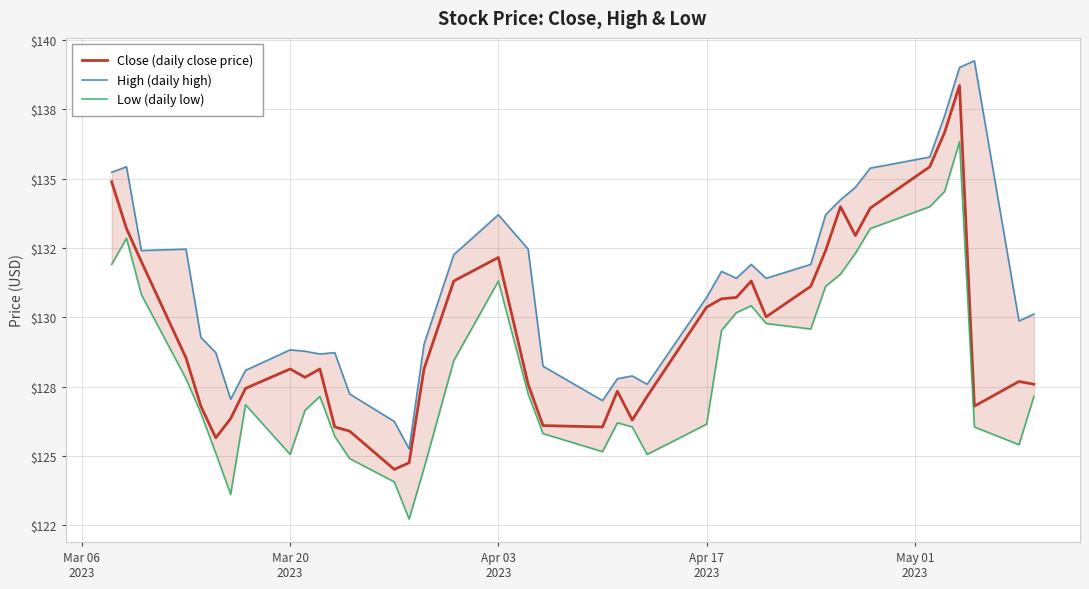

The value of Close (daily close price) at 31 is 77.1. True or false?

False